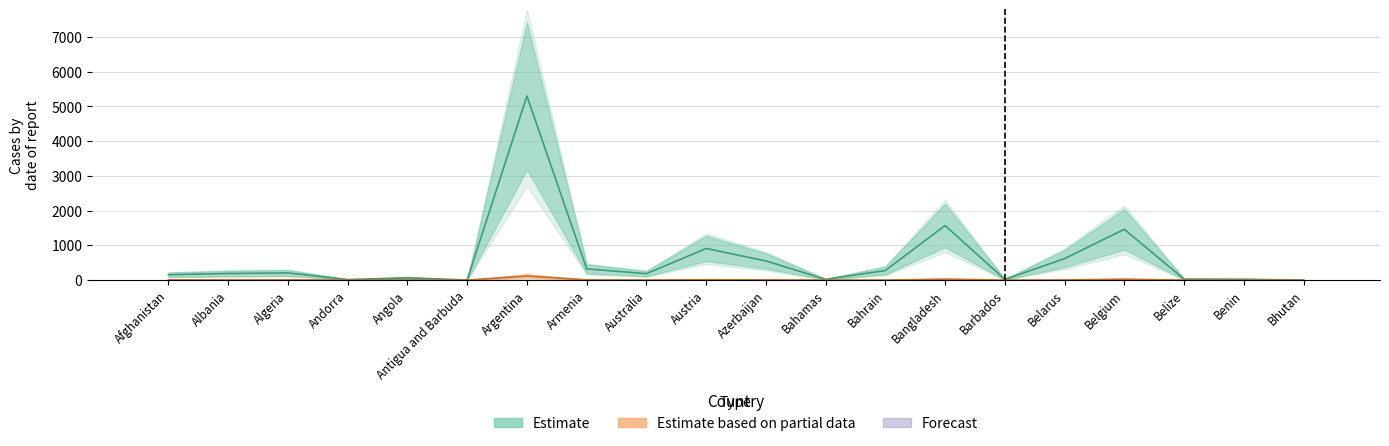

At which category does the chart reach its minimum across all series?

Bhutan